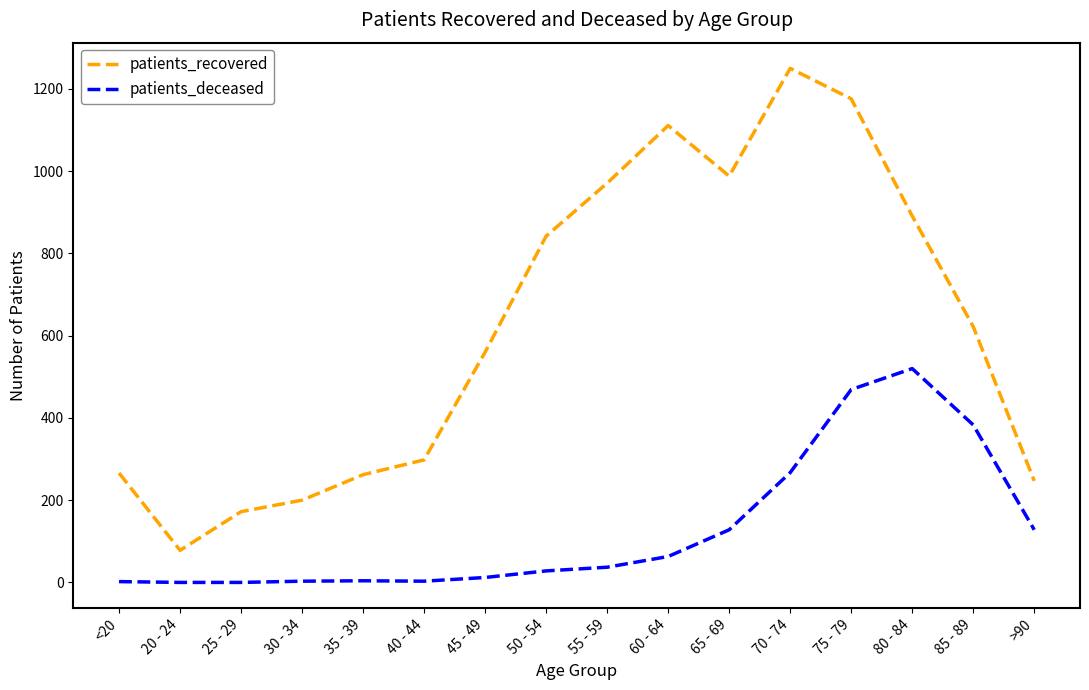

Which series has the largest range (max minus min)?

patients_recovered